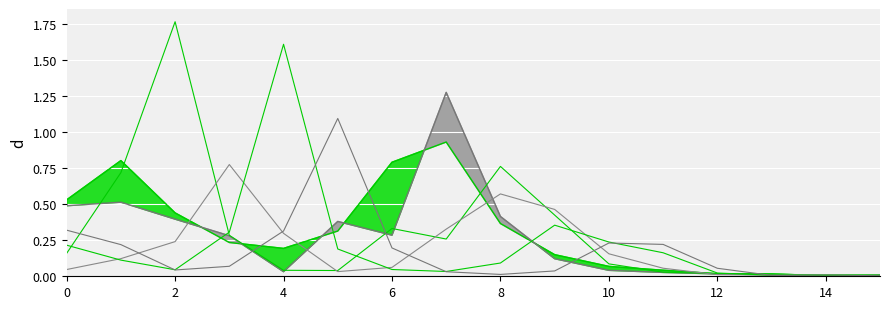

Which label corresponds to the smallest value in the chart?

14